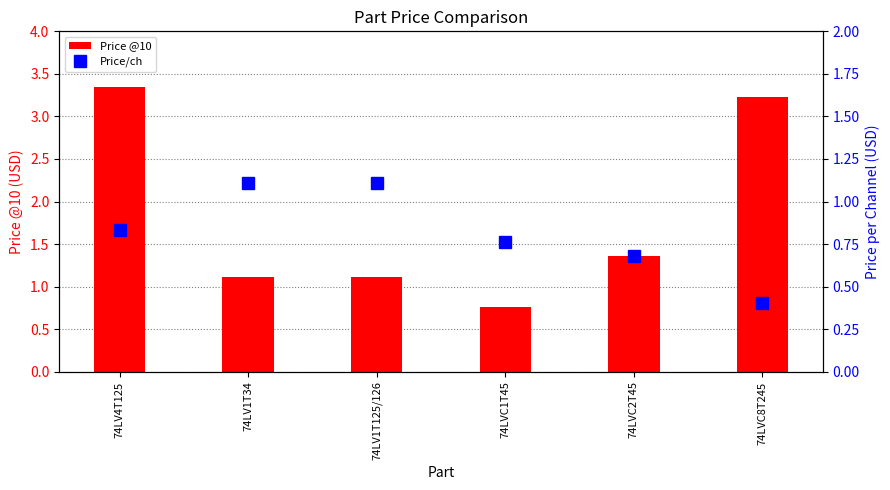

Rank the series by their average value, from highest to lowest.

Price @10, Price/ch